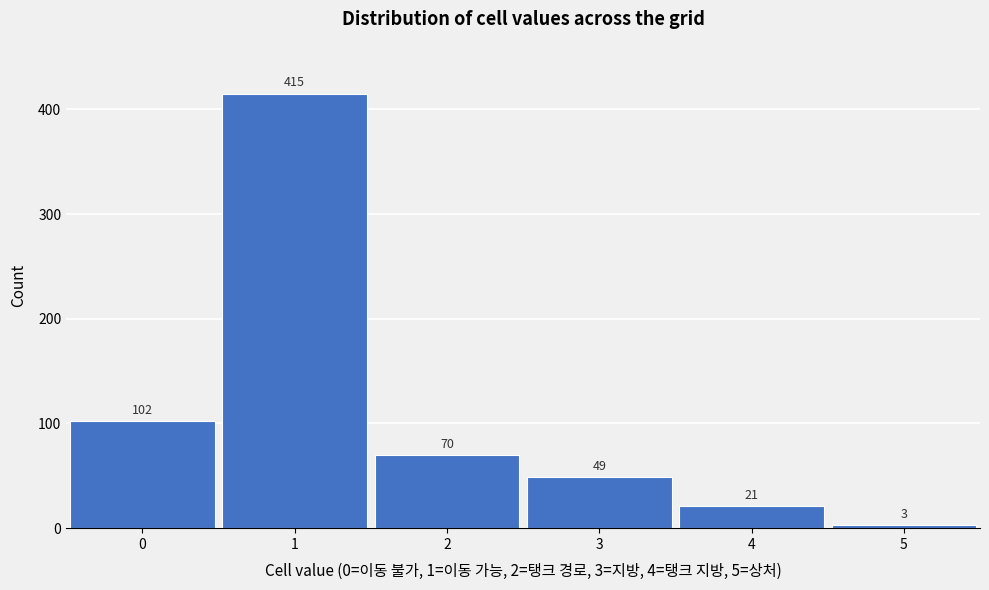

Reading left to right, what are all the values shown in this chart?

102	415	70	49	21	3